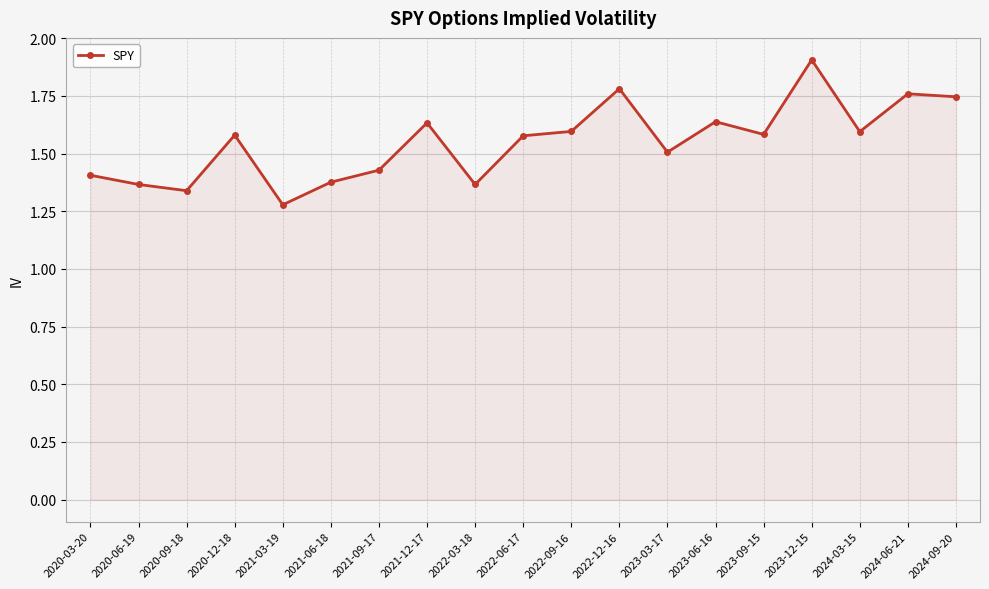

What is the label of the 12th point from the left?

2022-12-16